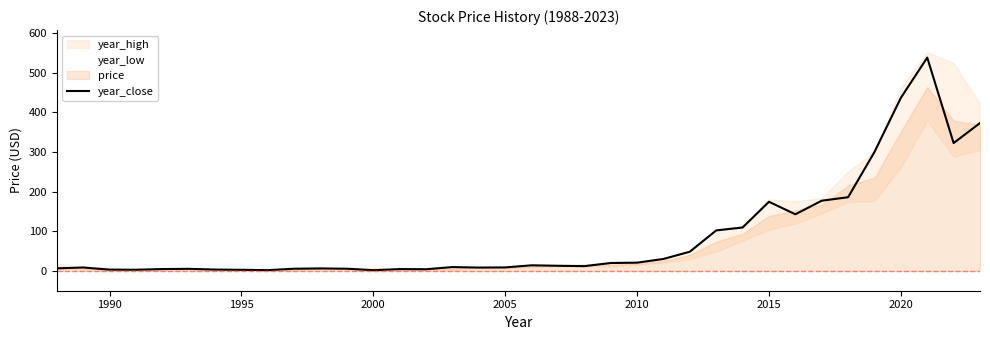

The year_close series shows 436.5 at 2020. True or false?

True